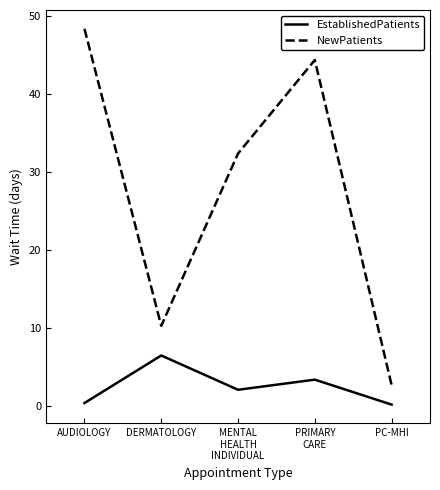

List the series in order of their peak value, highest first.

NewPatients, EstablishedPatients